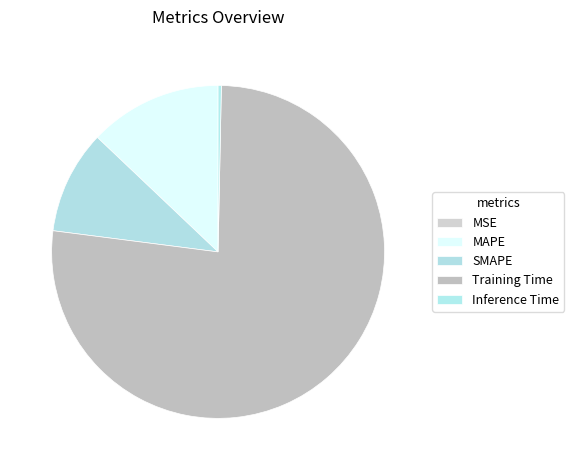

To the nearest percent, what is the difference between the MSE and Training Time slice percentages?

77%